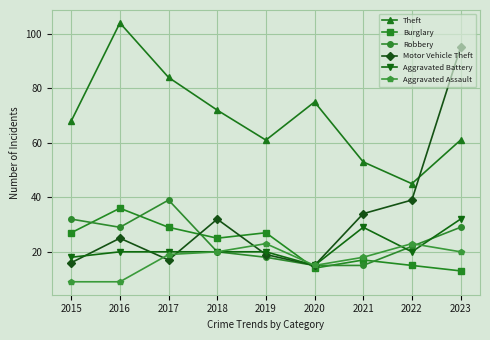

The Burglary series shows 14 at 2018. True or false?

False